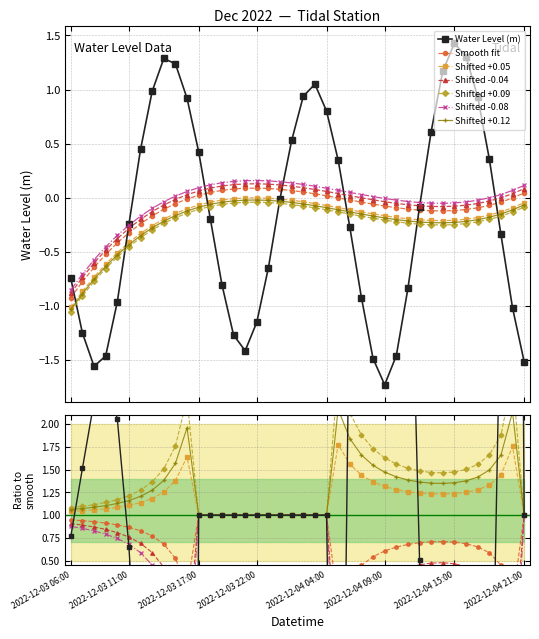

The value at 2022-12-03 11:00 is -0.1. True or false?

False